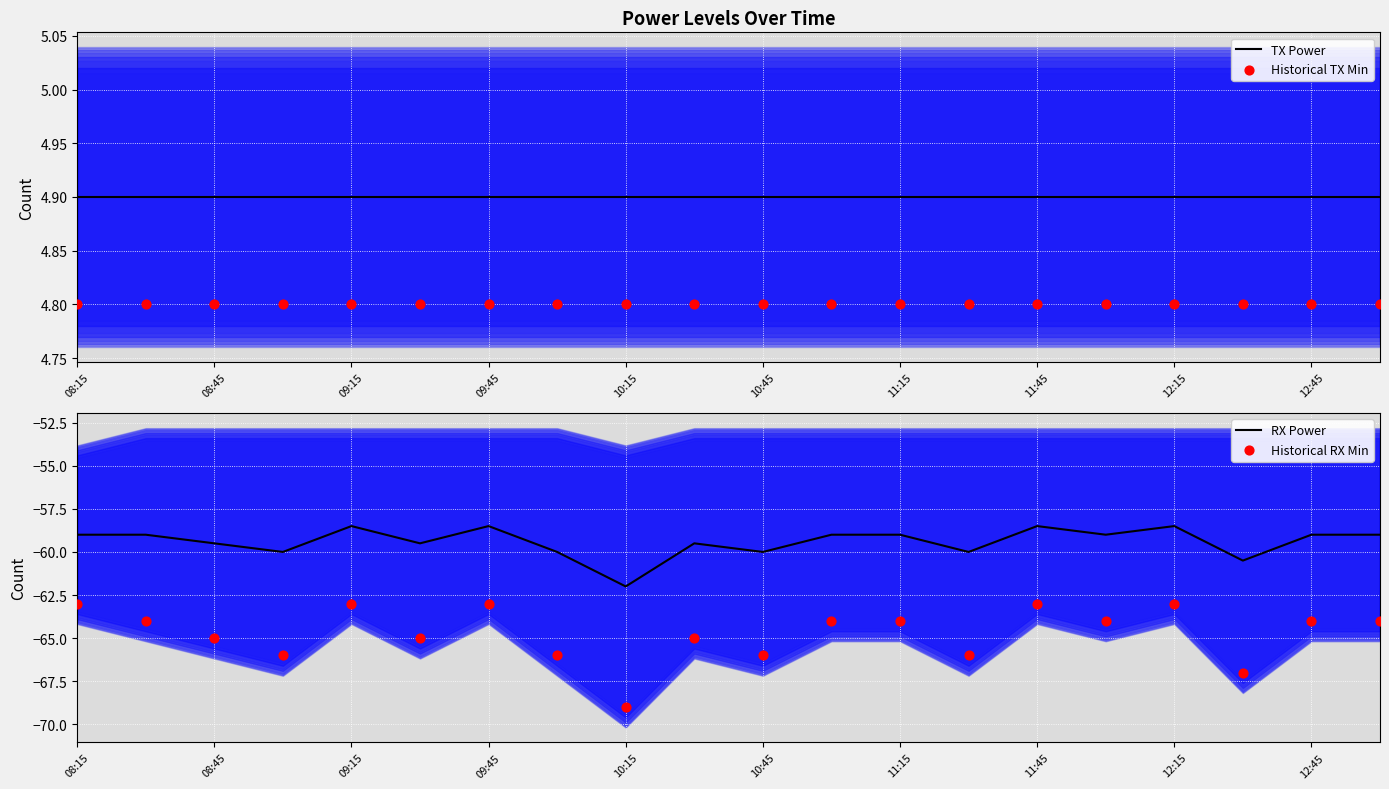

Which series reaches the maximum Y coordinate?

TX Power